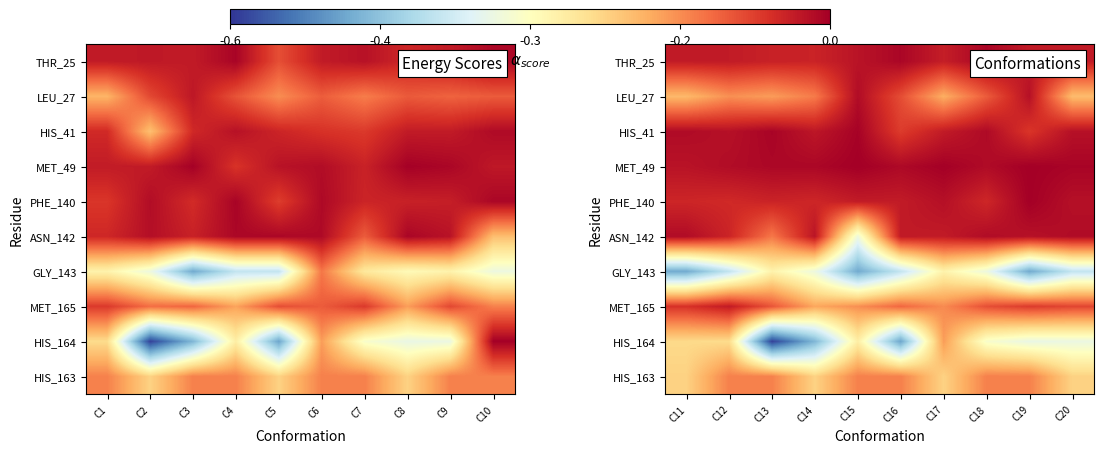

What is the spread (max minus min) of values at C17?

0.3